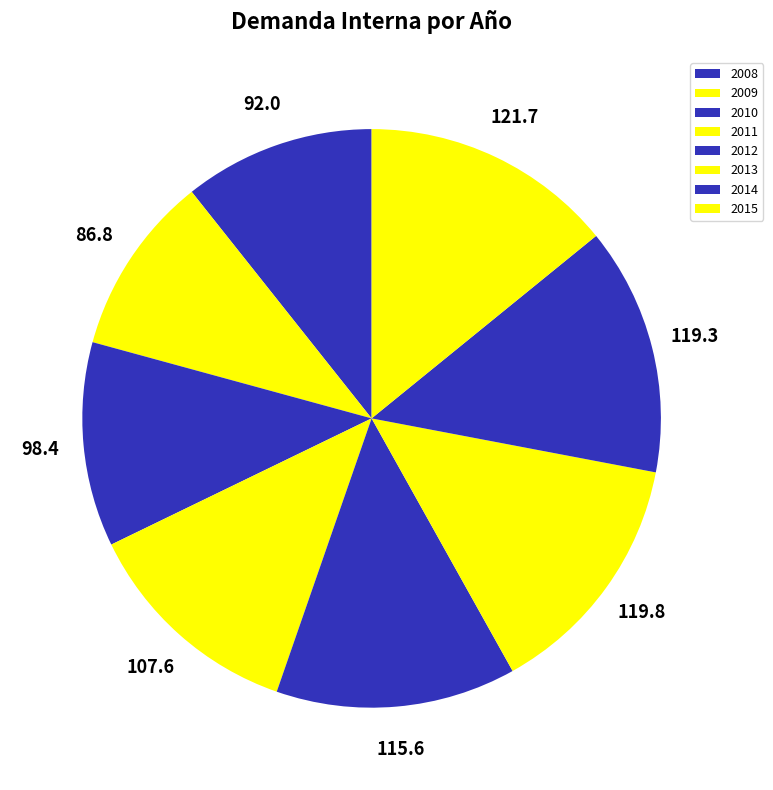

How many segments does this pie chart have?

8